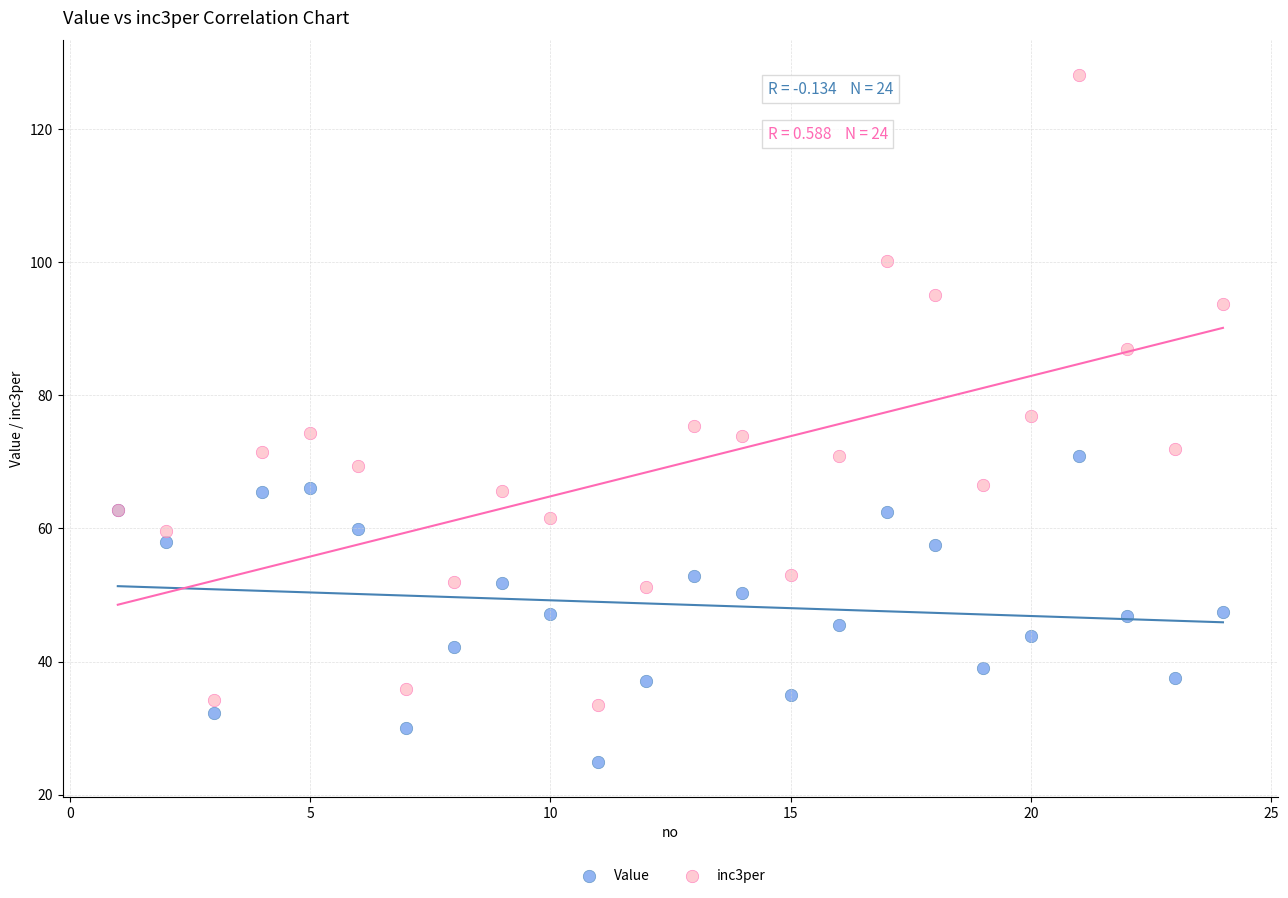

Which series contains the lowest Y value?

Value